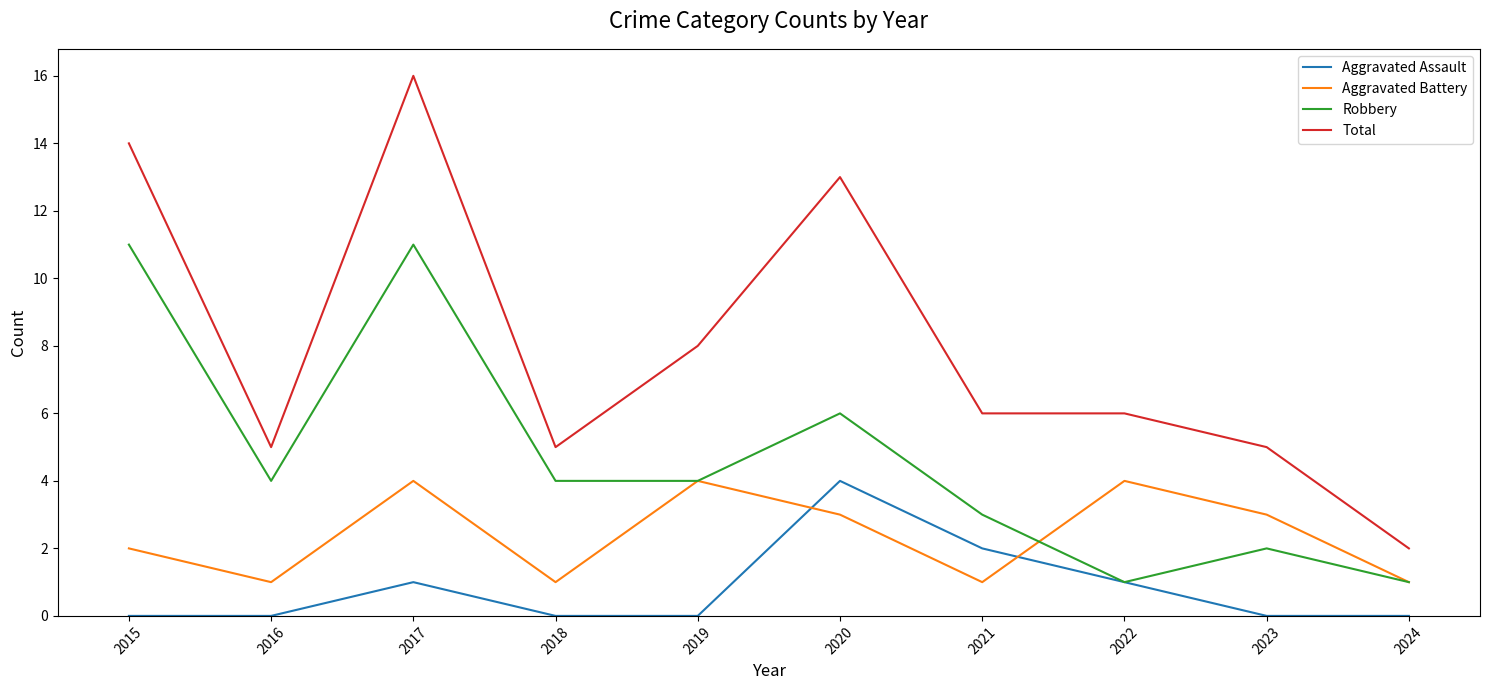

List the series in order of their overall mean, lowest first.

Aggravated Assault, Aggravated Battery, Robbery, Total